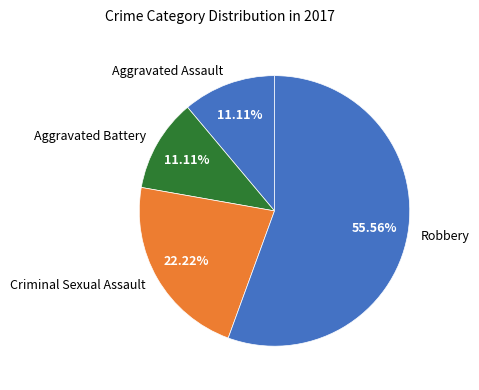

Do Robbery and Aggravated Assault together represent more than half of the pie?

Yes